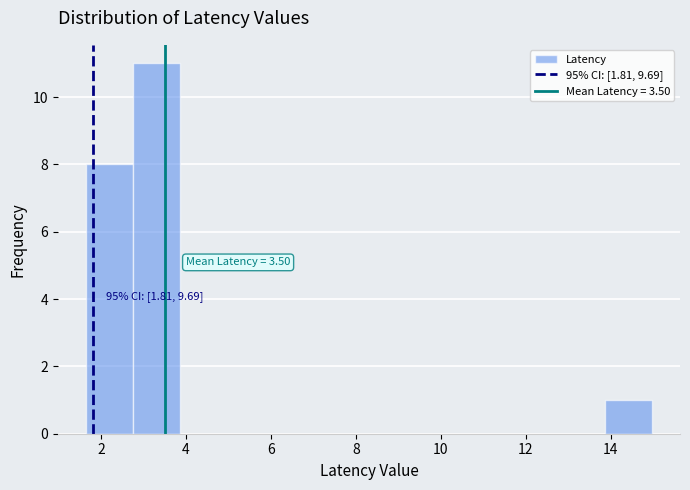

Which range on the x-axis has the tallest bar?

2.8 to 3.8